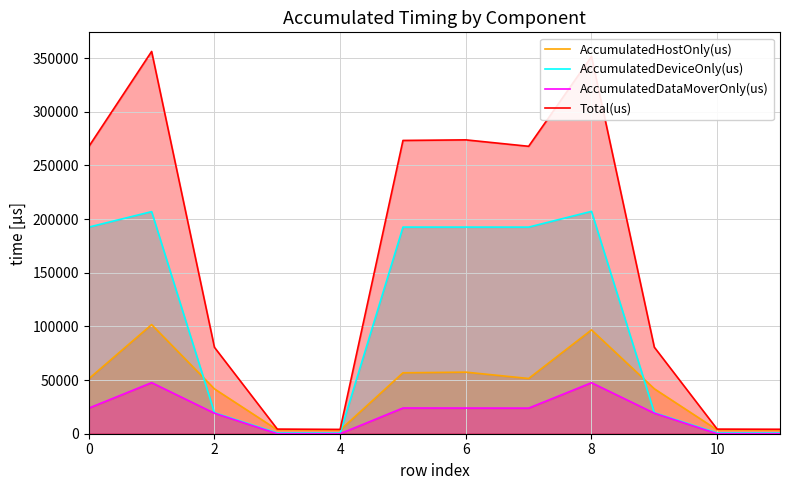

How many data points in Total(us) are less than 267524?

6